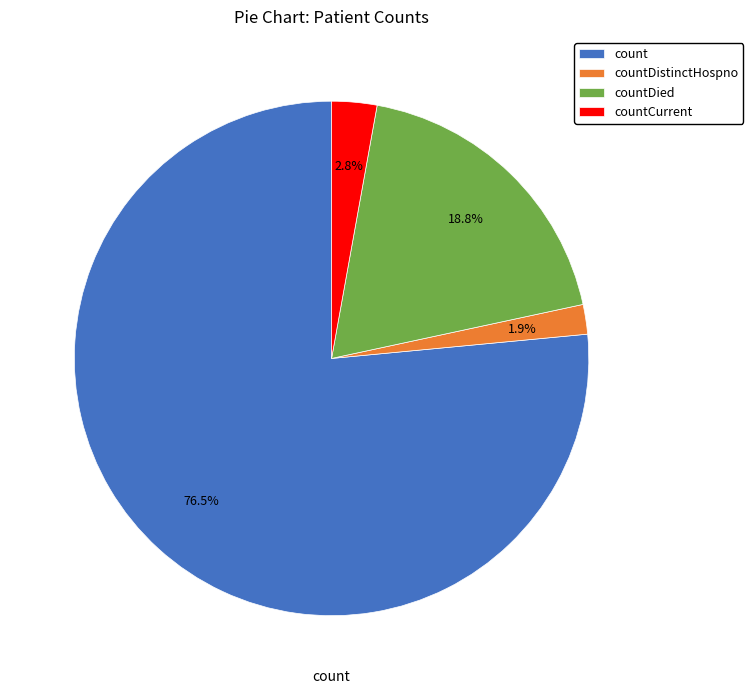

Between count and countDied, which is larger?

count